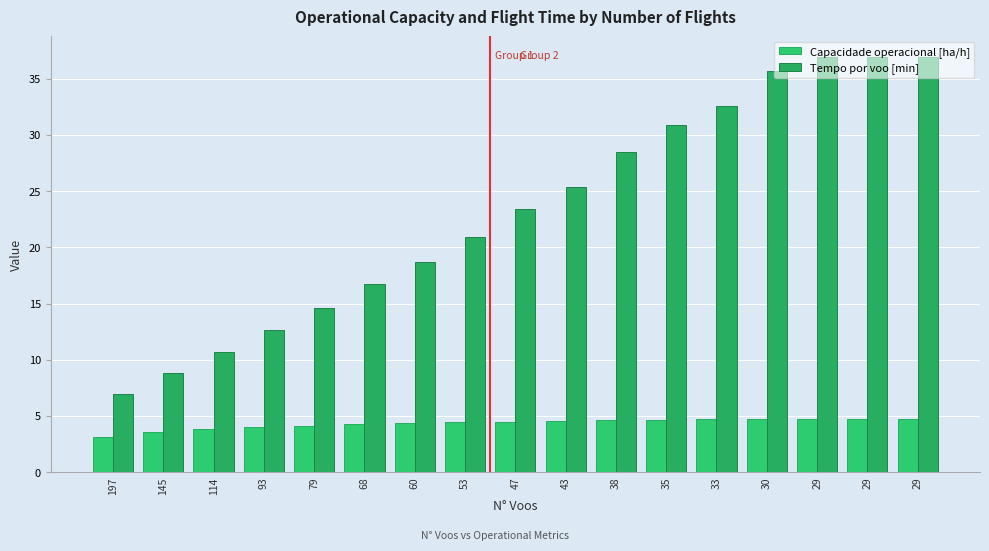

How many bars are there in each group?

2